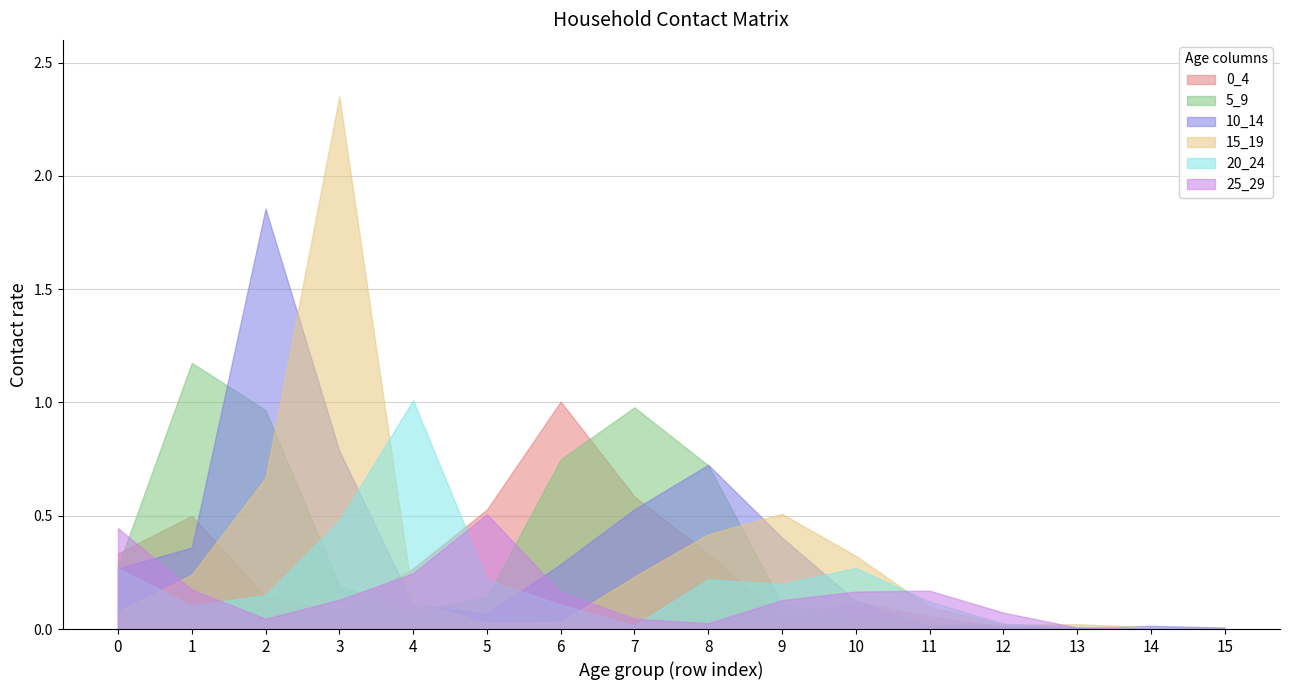

What is the difference between the maximum and second lowest values in the 10_14 series?

1.8